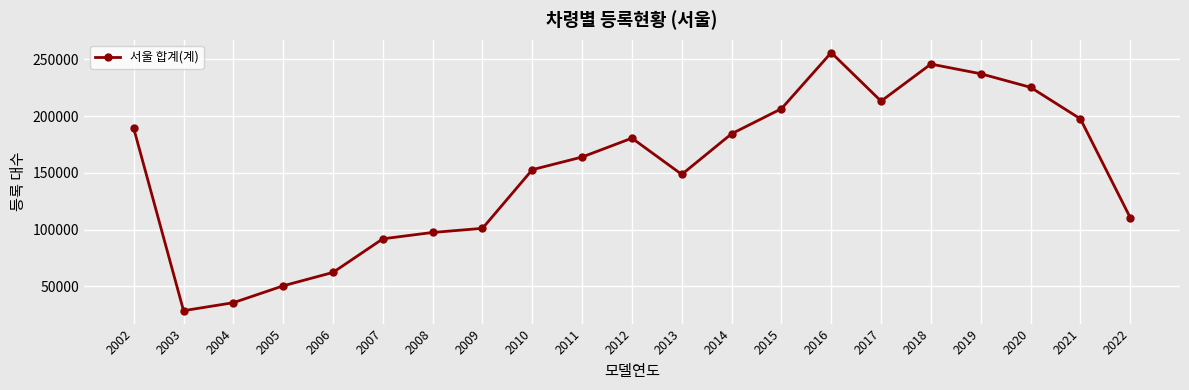

How many lines are shown in the chart?

1